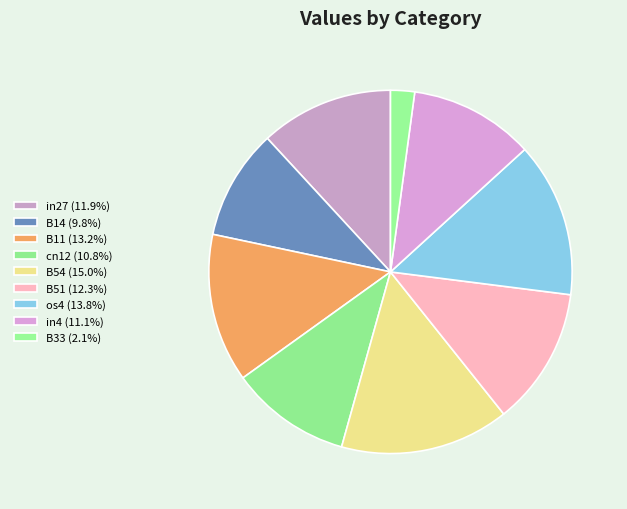

Combined, do cn12 and in4 account for over 50%?

No